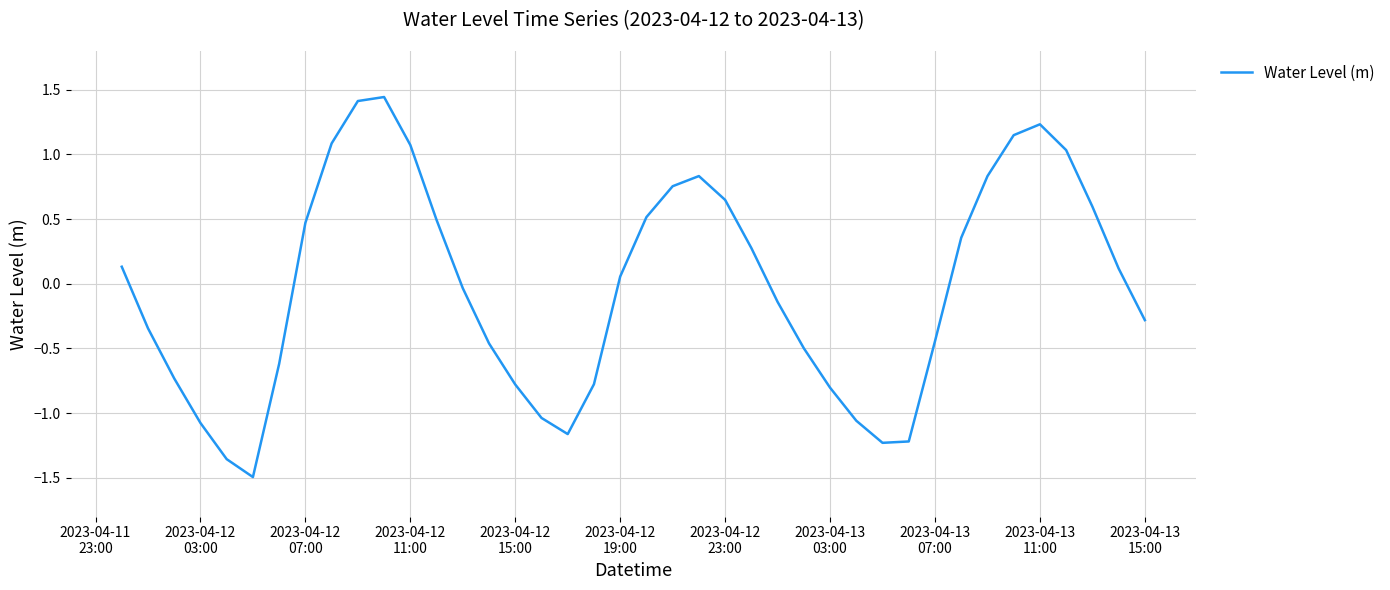

What is the minimum value shown in the chart?

-1.5